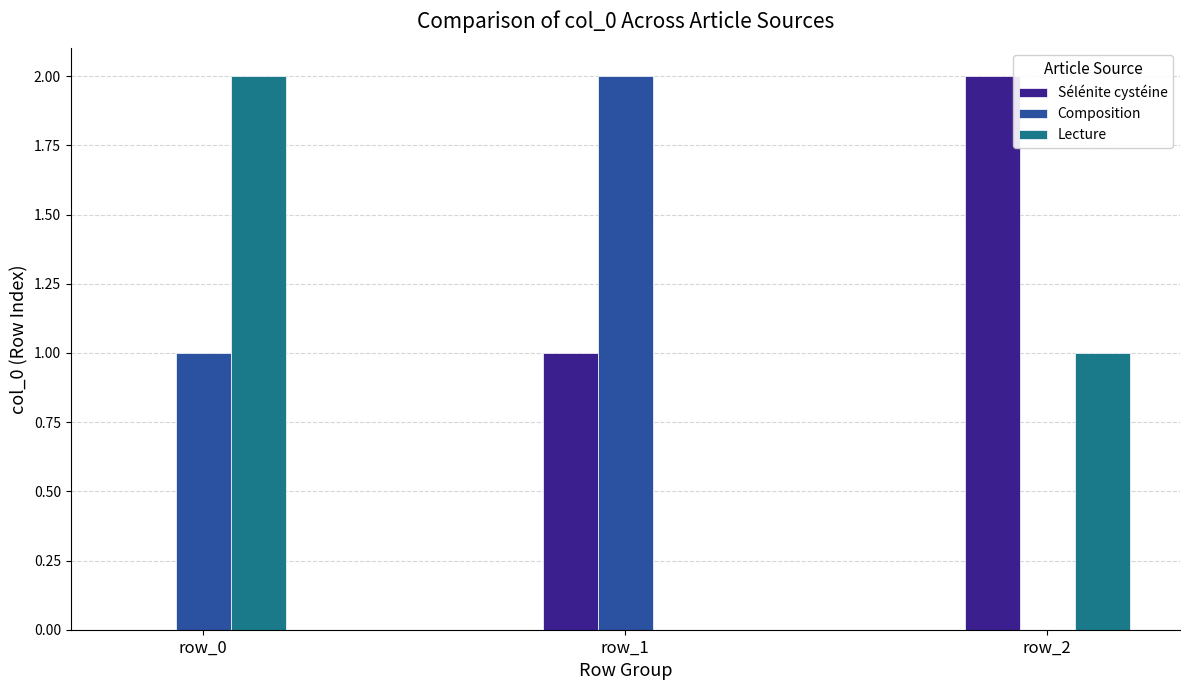

Is it true that Composition equals 0 at row_2?

True